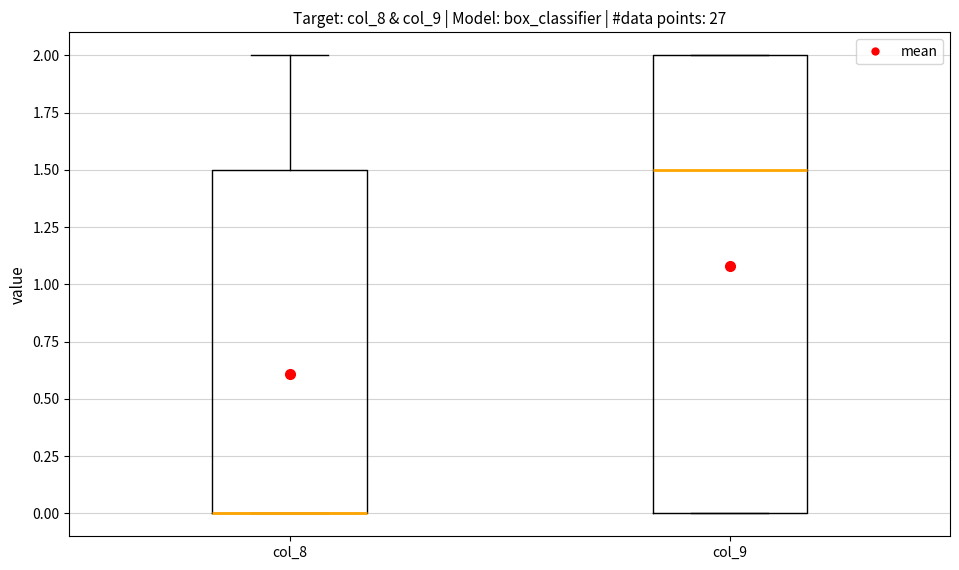

Which box is the tallest, from its lower edge to its upper edge?

col_9